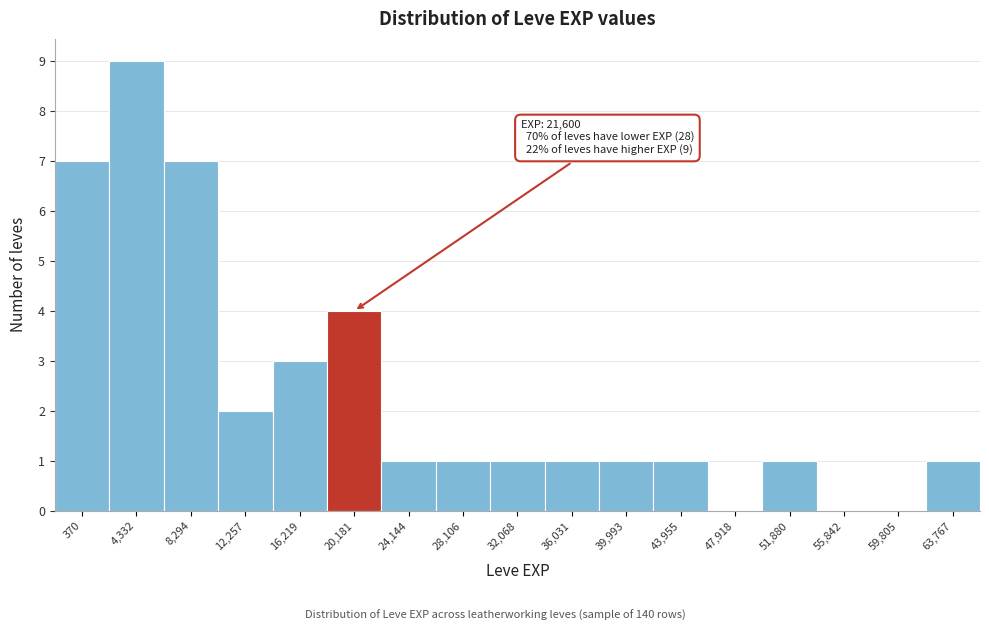

Reading left to right, what are all the values shown in this chart?

370=7	4,332=9	8,294=7	12,257=2	16,219=3	20,181=4	24,144=1	28,106=1	32,068=1	36,031=1	39,993=1	43,955=1	47,918=0	51,880=1	55,842=0	59,805=0	63,767=1